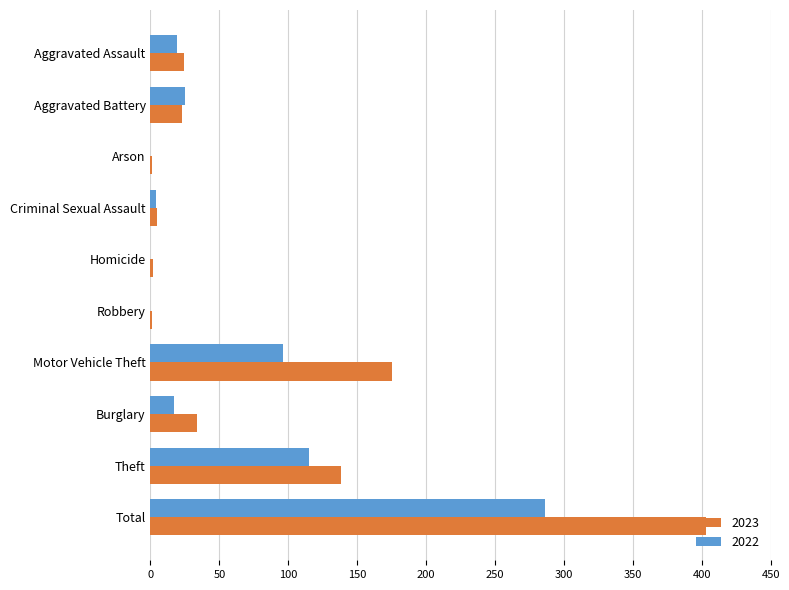

Where is 2023 nearest to the value 202?

Motor Vehicle Theft